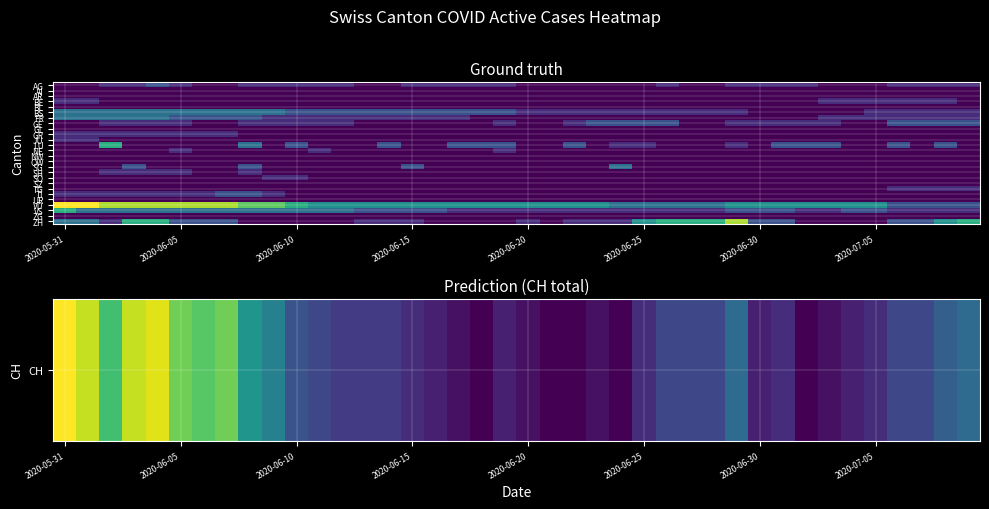

At which category is the sum across all series the highest?

2020-05-31